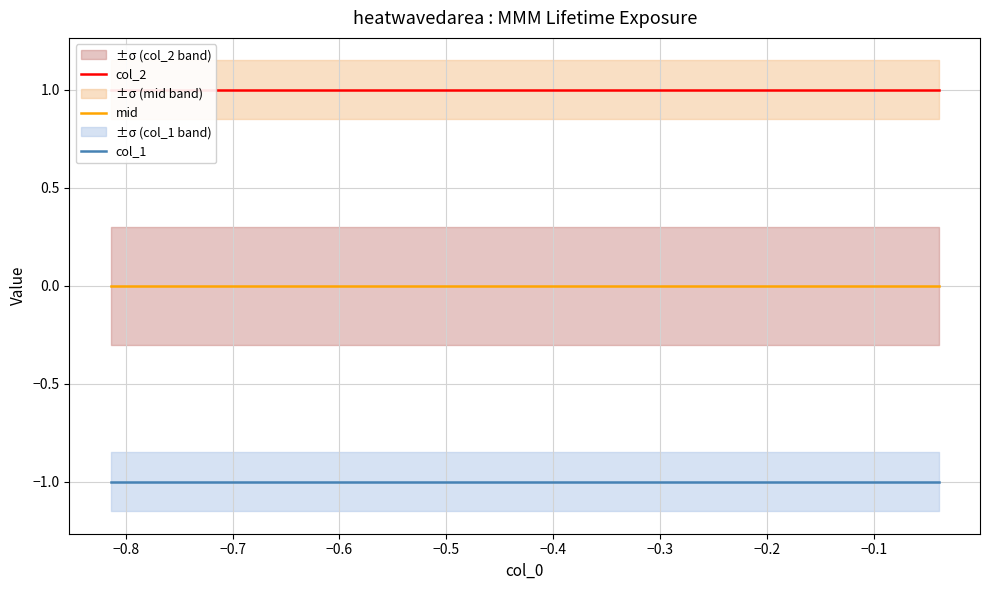

Reading left to right, what are all the values shown in this chart?

col_2: 1	1	1	1	1	1	1	1	1	1
mid: 0	0	0	0	0	0	0	0	0	0
col_1: -1	-1	-1	-1	-1	-1	-1	-1	-1	-1